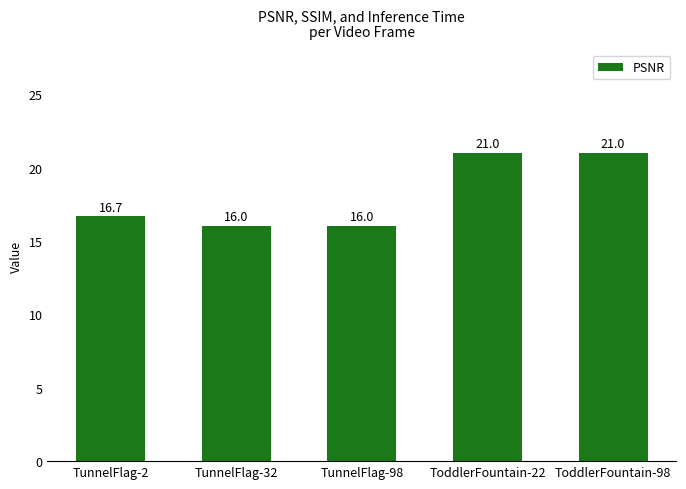

The chart shows a value of 28.5 at TunnelFlag-2. True or false?

False